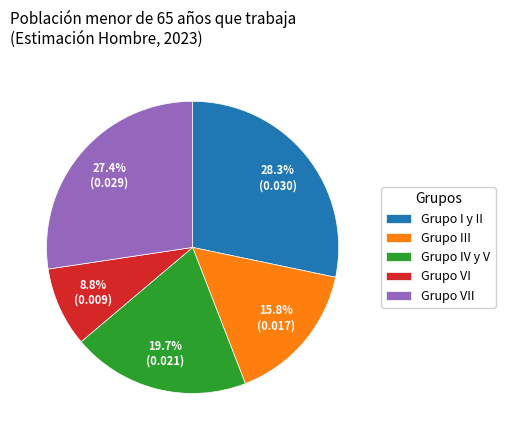

Does Grupo VII represent more than half of the total?

No